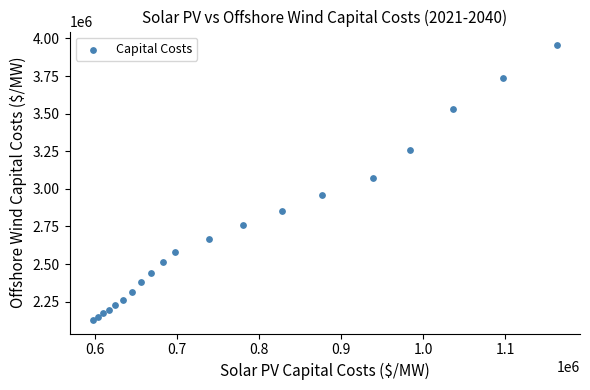

What is the range of X values (max minus min)?

565616